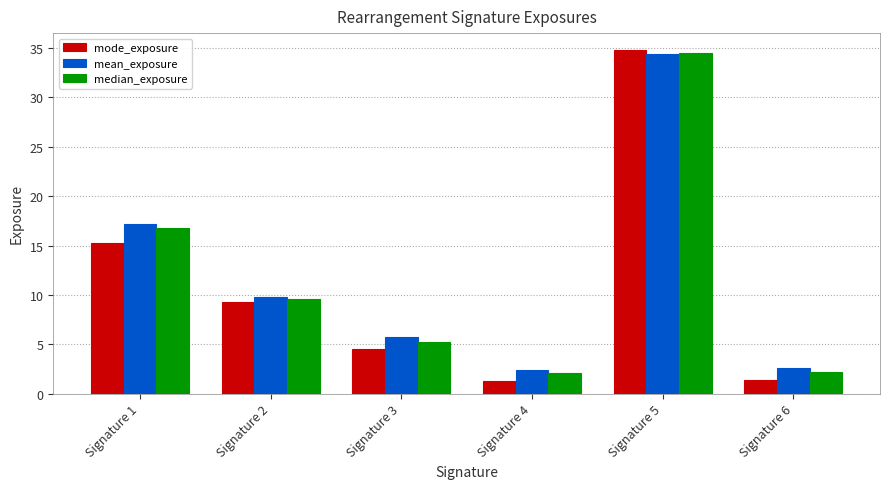

What is the total value across all series at Signature 3?

15.4